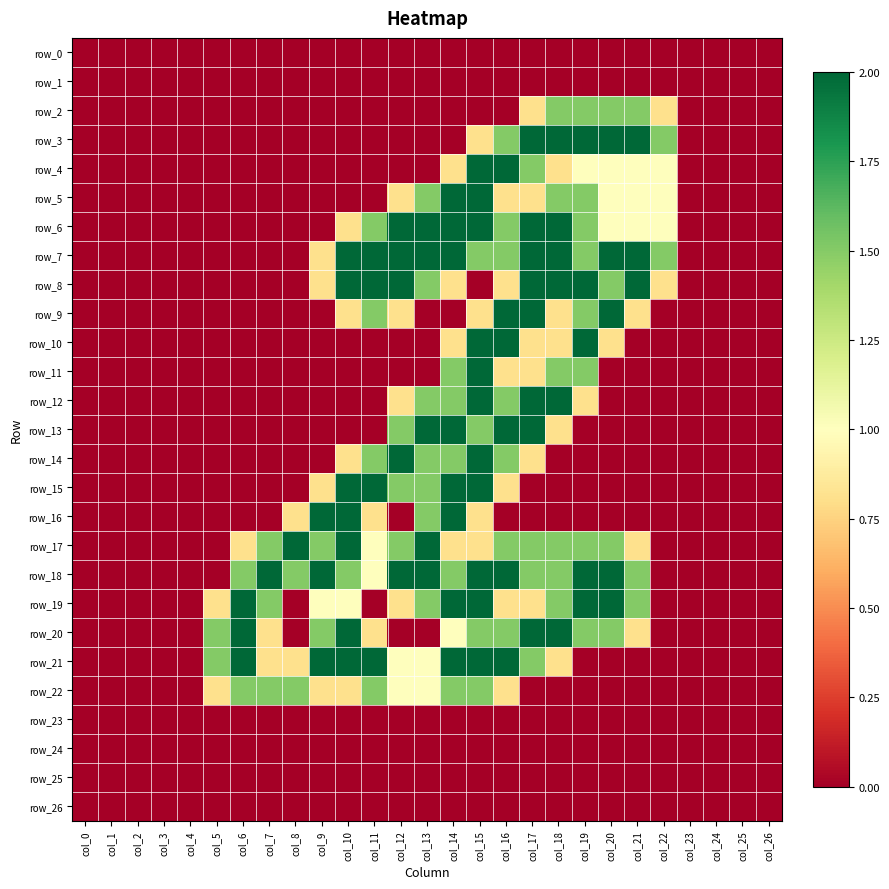

Between col_14 and col_23, which series saw the biggest shift?

row_5